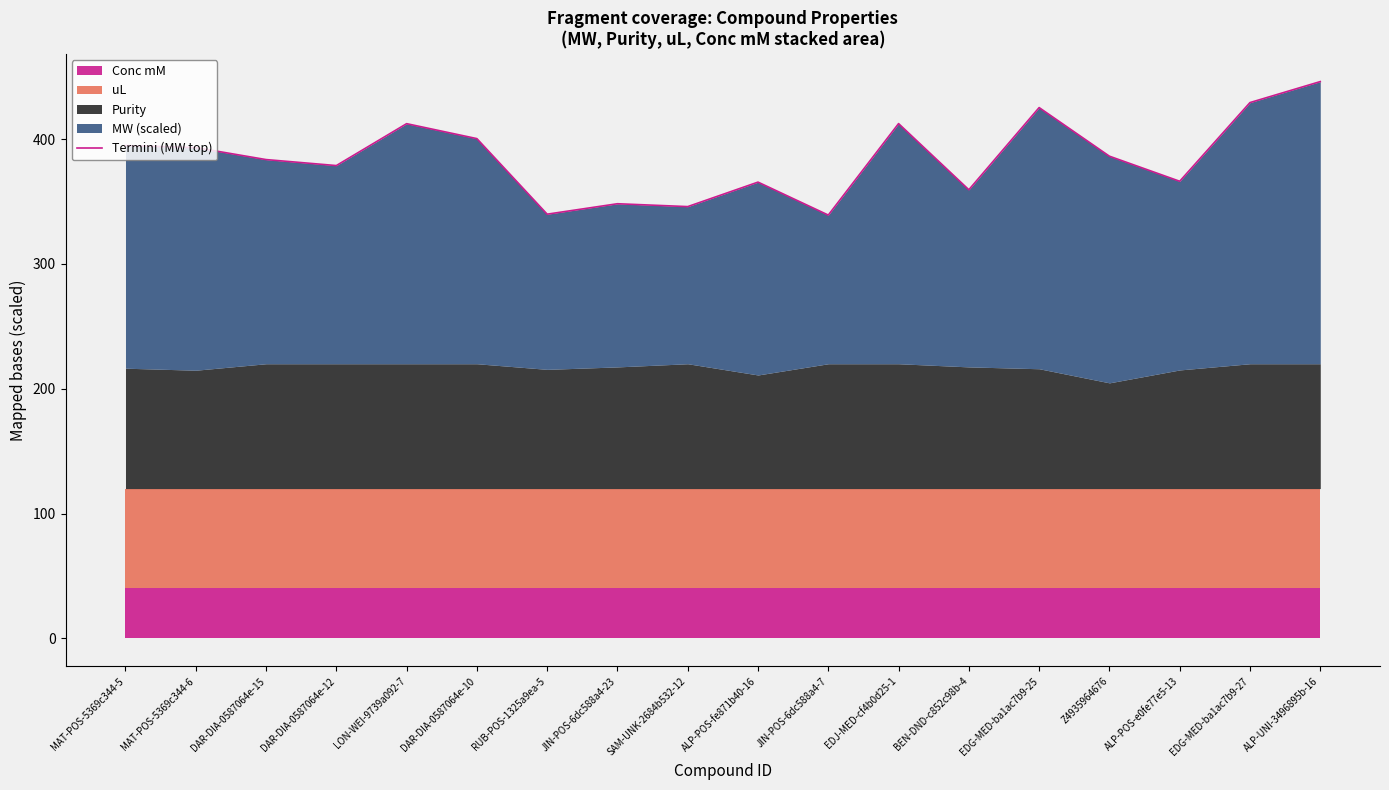

What is the minimum value shown in the chart?

339.1